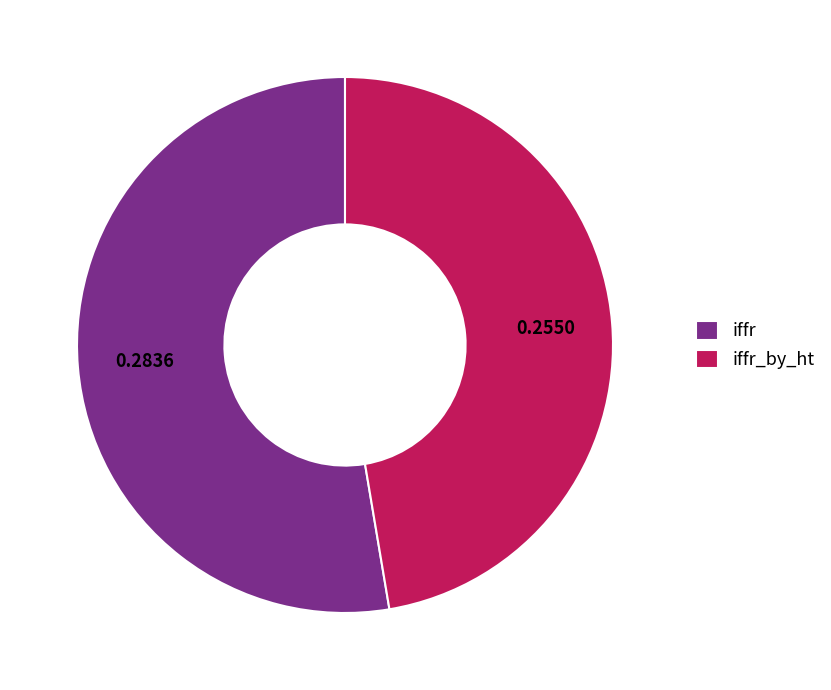

What is the largest slice in the pie chart?

iffr